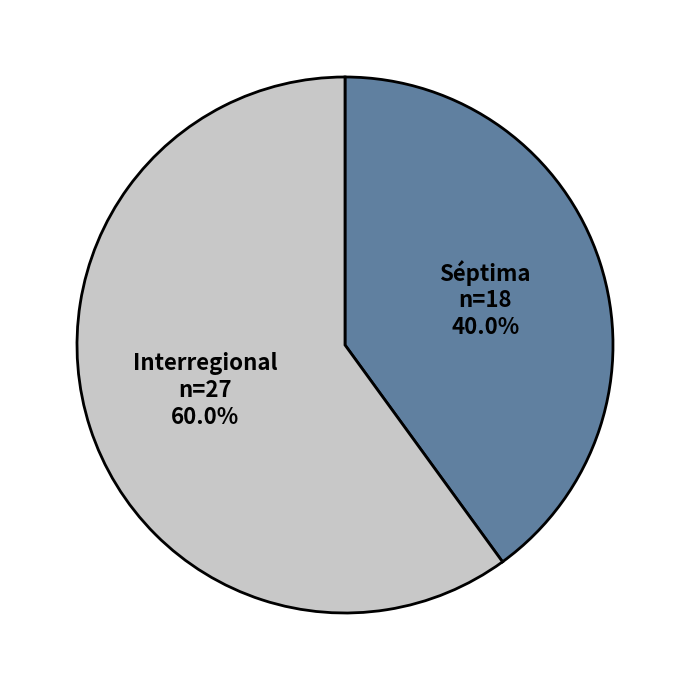

What percentage is the Séptima slice, to the nearest percent?

40%